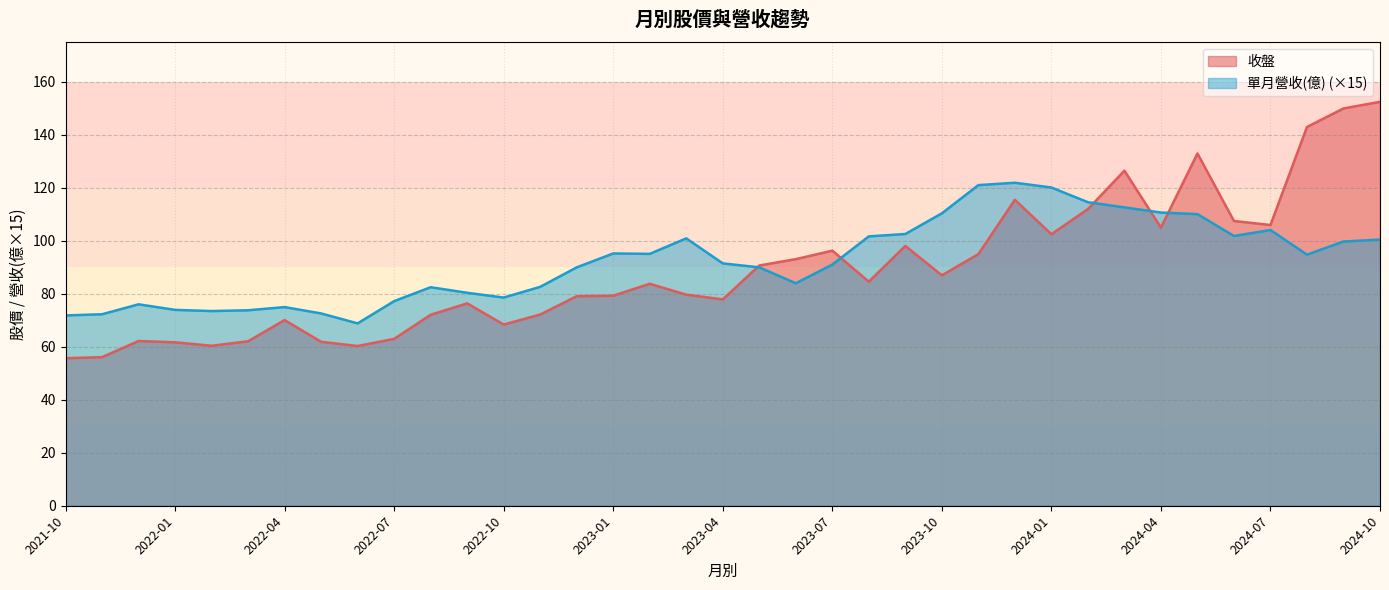

Which series has the largest range (max minus min)?

收盤